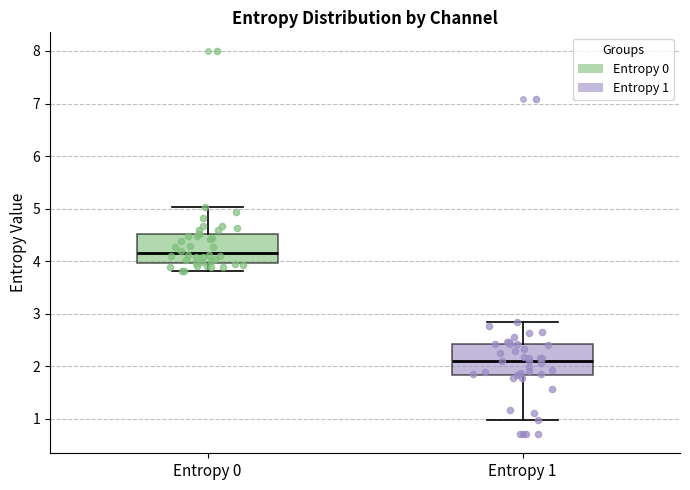

Reading left to right, transcribe this box plot: for each box, give where its median line is, the range the box spans, and where its two whiskers end, as read against the y-axis. The values are not printed on the chart, so give them approximately, as read against the axis.

Entropy 0: median 4.2, box 4.0 to 4.5, whiskers 3.8 to 5.0
Entropy 1: median 2.1, box 1.8 to 2.4, whiskers 1.0 to 2.8